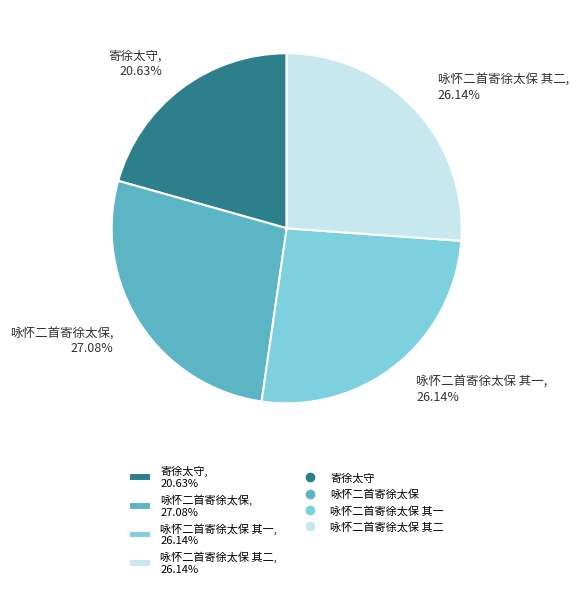

What is the smallest slice in the pie chart?

寄徐太守, 20.63%